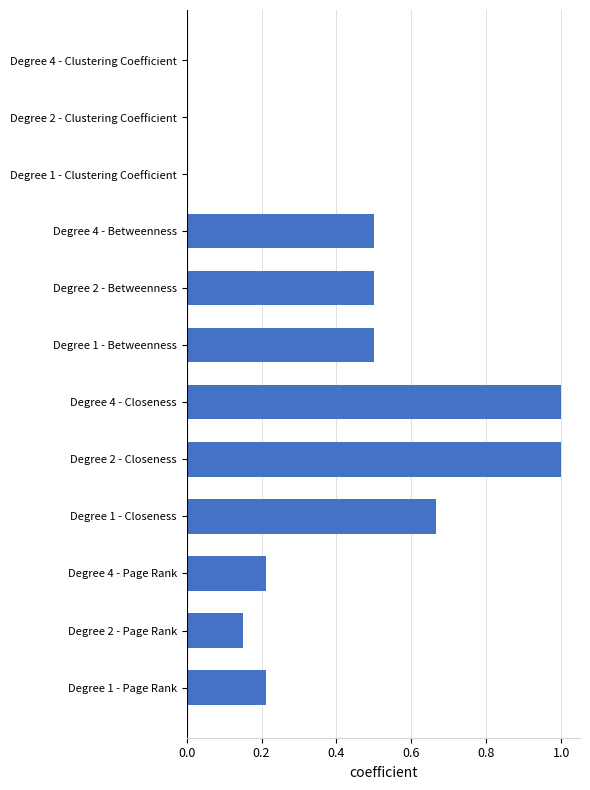

How many series are shown in this chart?

1